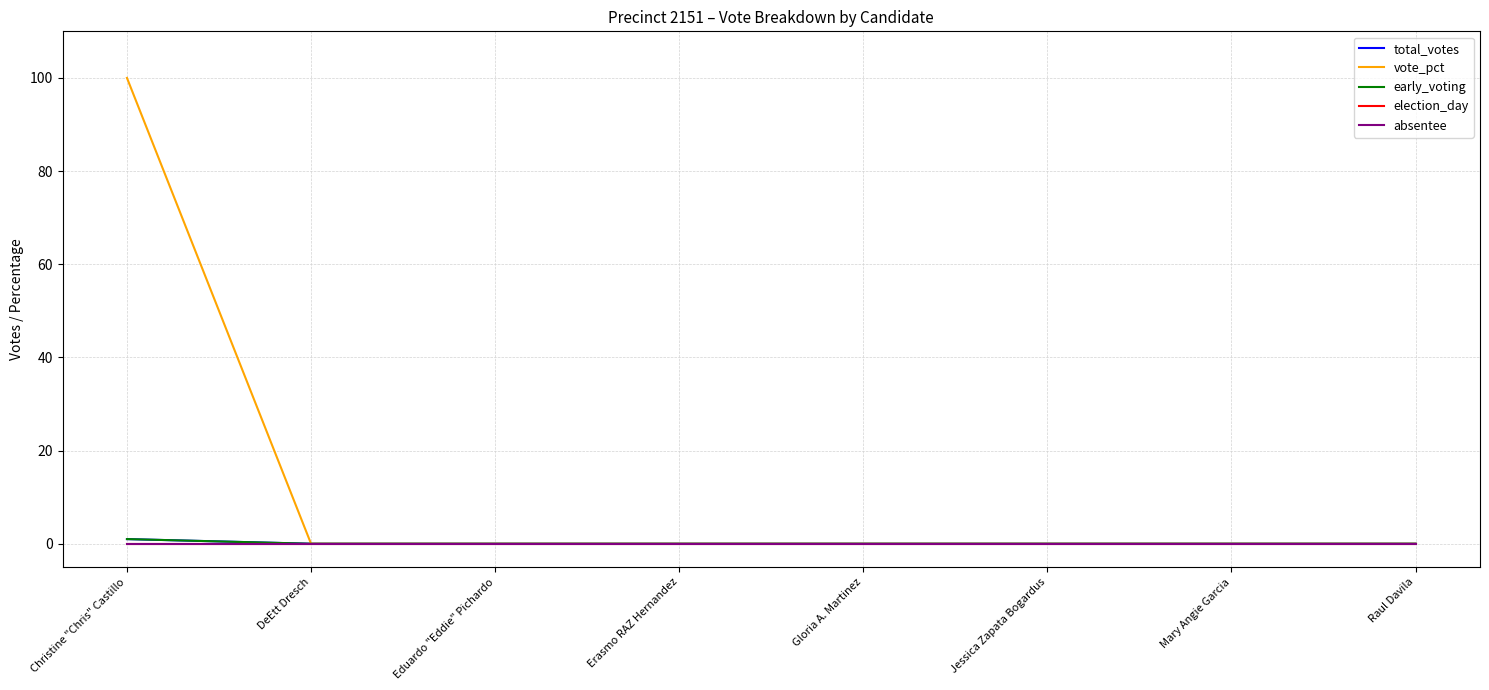

Does the chart display data point markers on the line(s)?

No